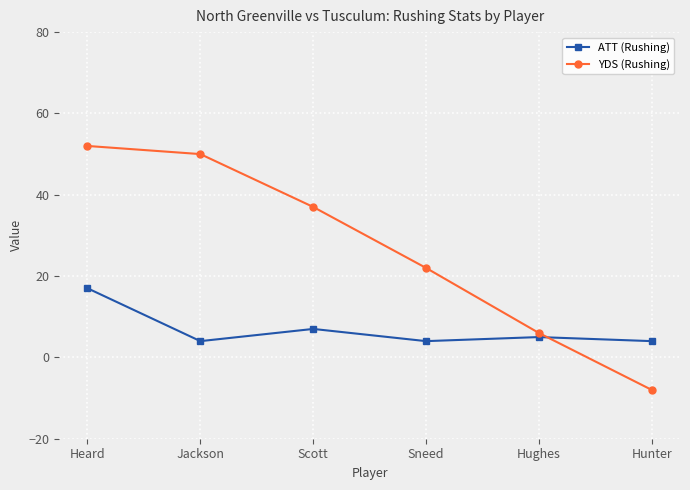

List the series in order of their overall mean, lowest first.

ATT (Rushing), YDS (Rushing)